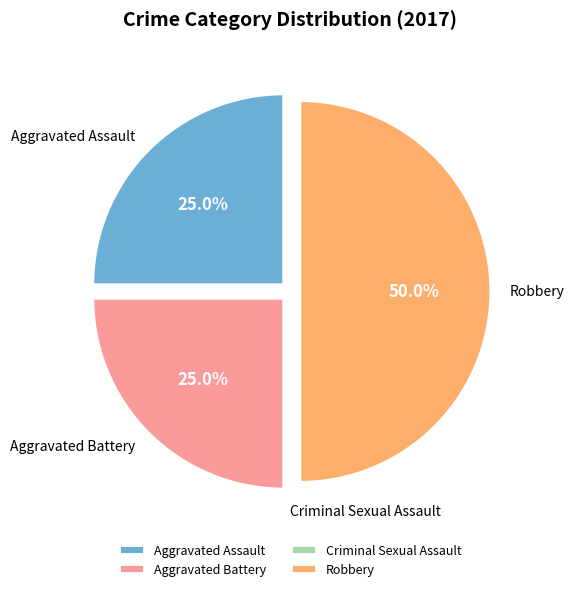

Approximately how many times larger is the value at Aggravated Assault compared to Robbery?

0.5